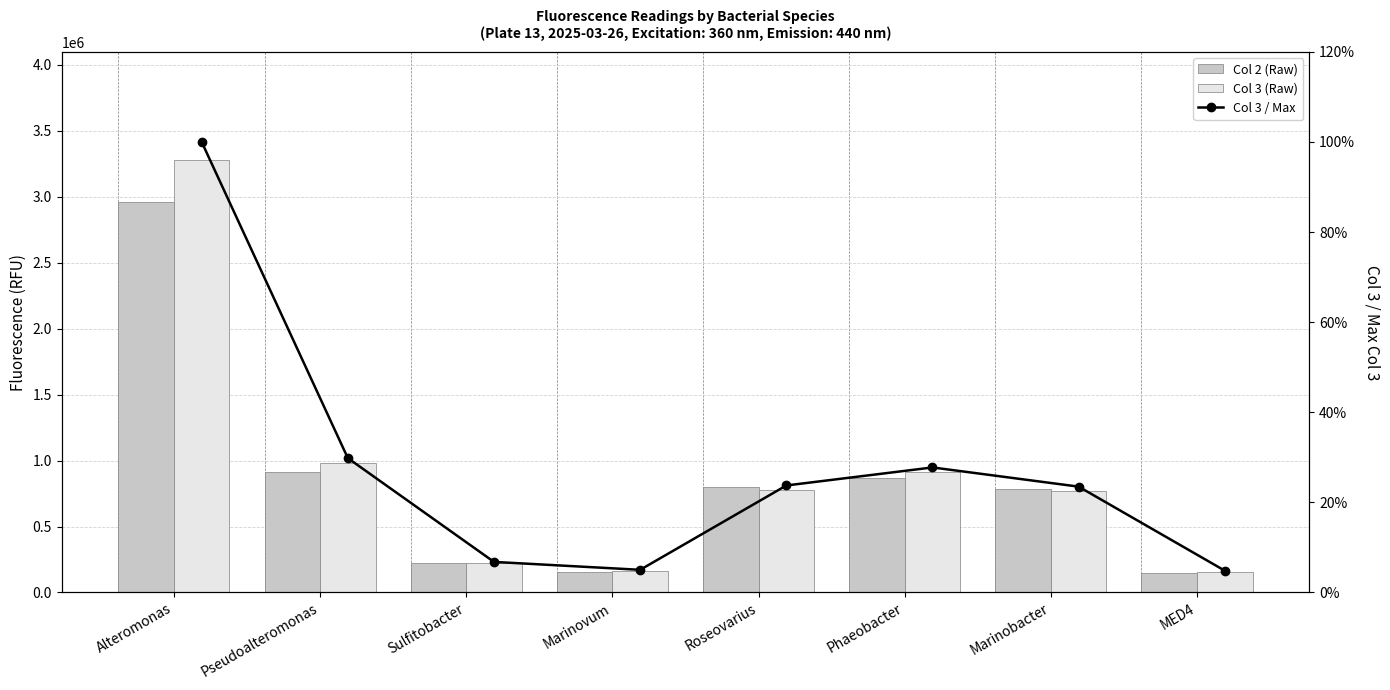

What is the difference between the second highest and second lowest values in the Col 3 / Max series?

0.2